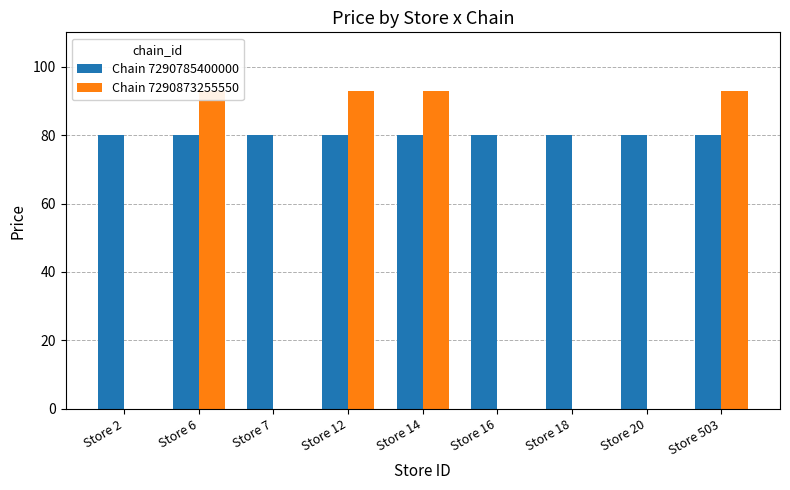

Which has a higher value, Store 16 or Store 12?

Store 16